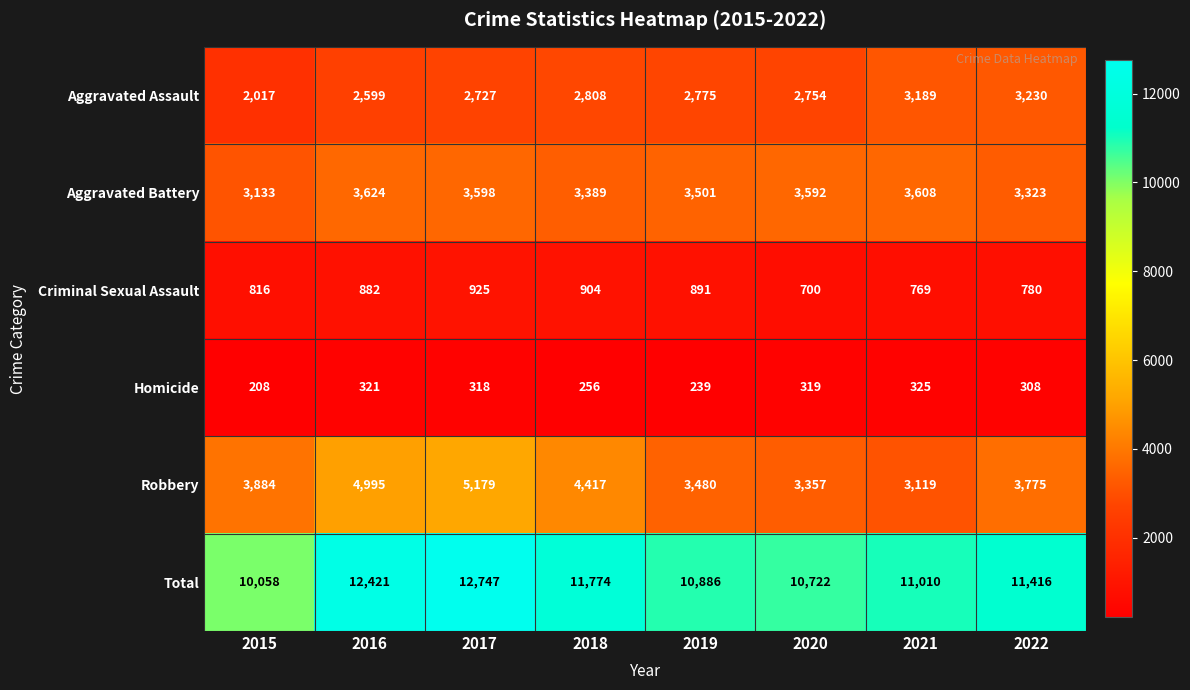

At which label is Aggravated Battery closest to 3378?

2018